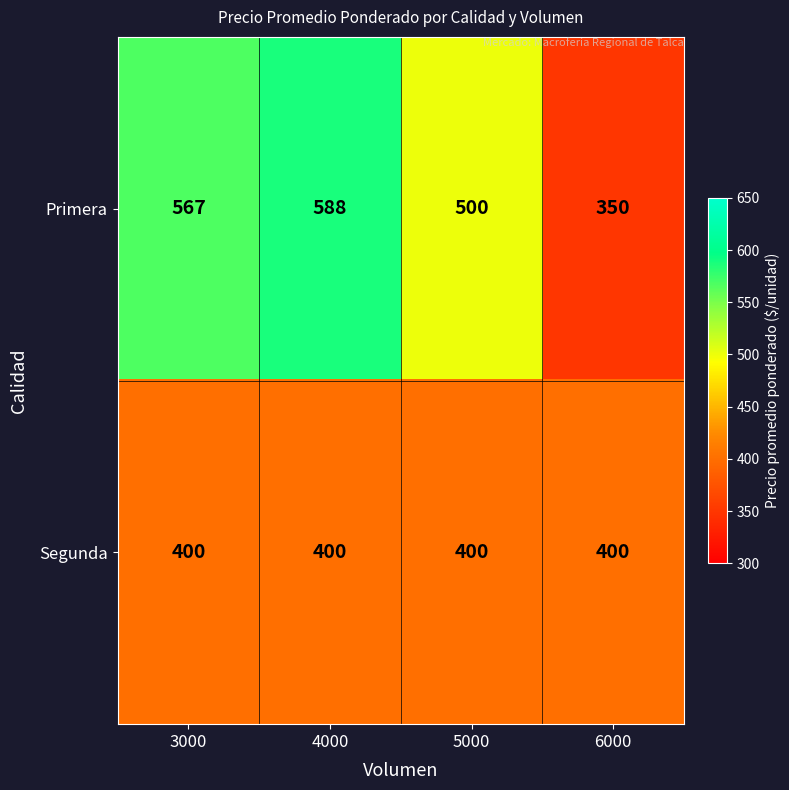

What is the difference between the highest and lowest values at 3000?

167